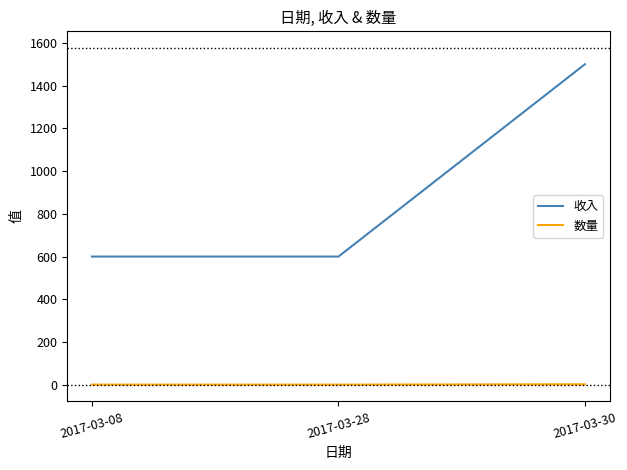

Does the chart display data point markers on the line(s)?

No